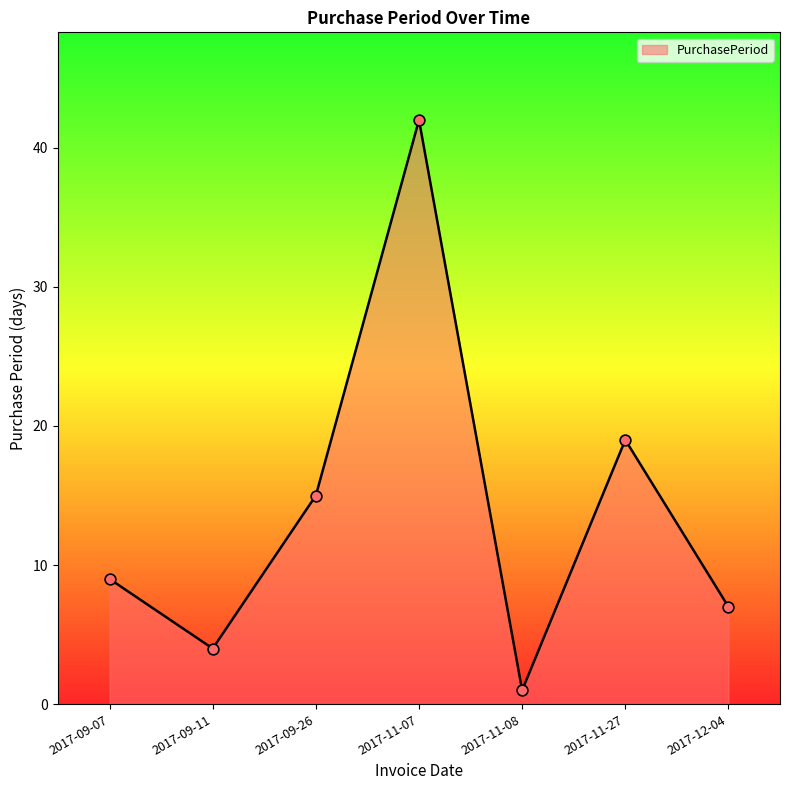

Which has a higher value, 2017-11-07 or 2017-09-26?

2017-11-07